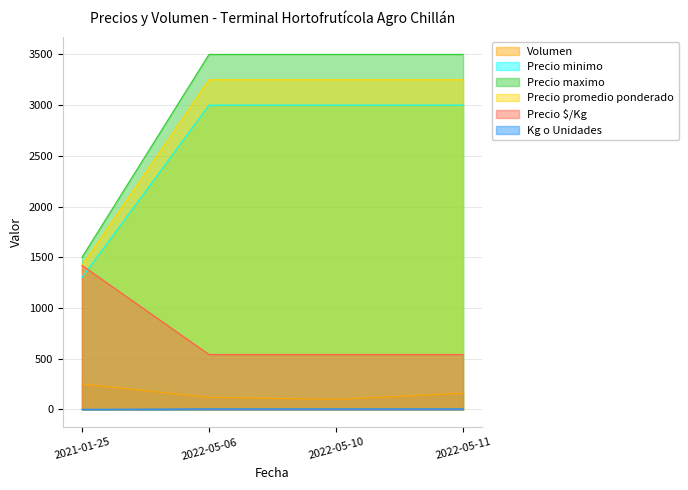

What position from the right is 2022-05-10?

2